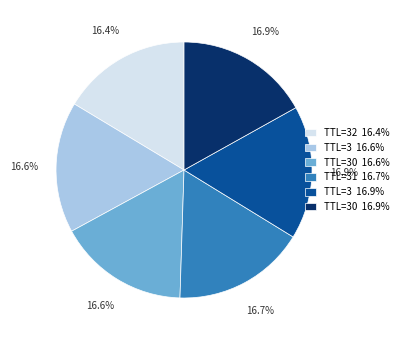

What percentage is NOT represented by TTL=31 16.7%?

83.3%